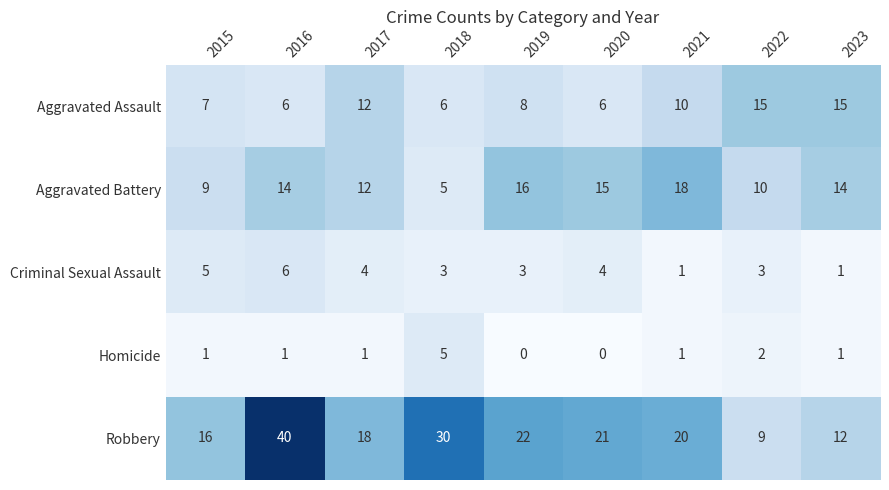

What is the spread (max minus min) of values at 2018?

27